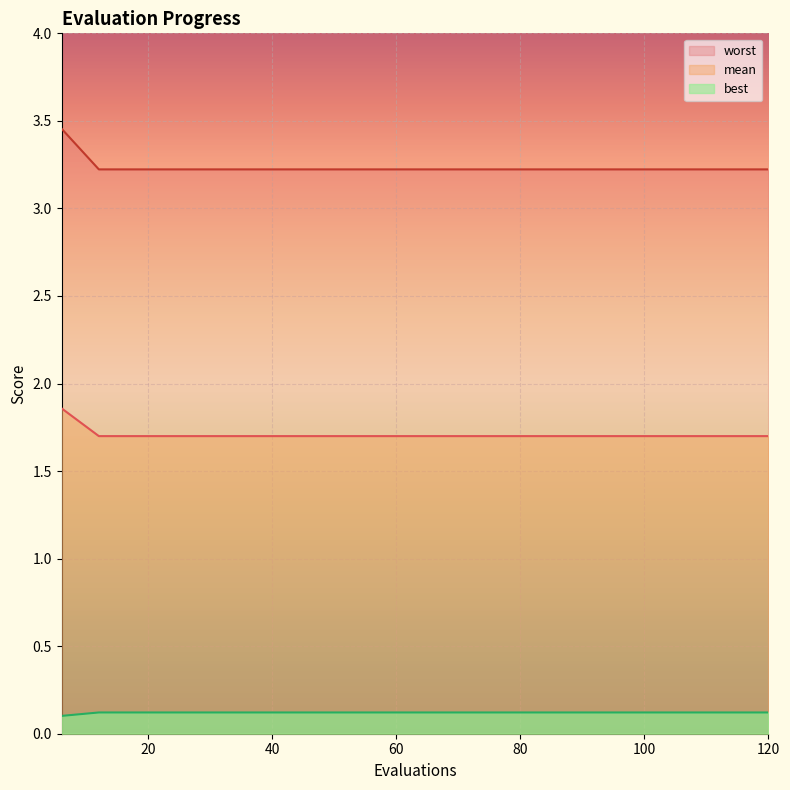

True or false: worst and mean cross at least once.

False